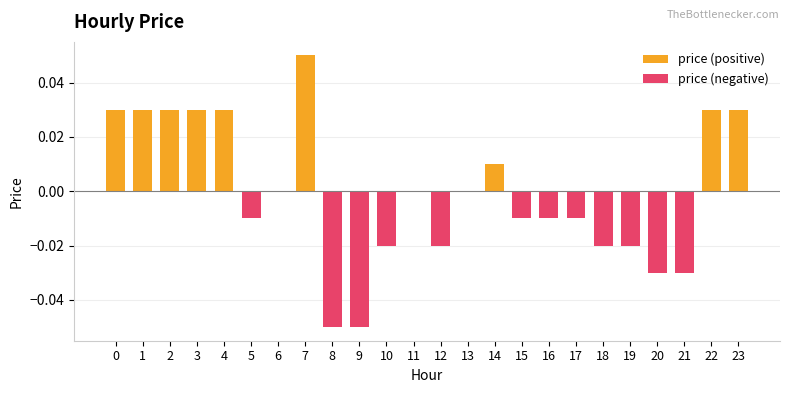

Which category has the lowest value in the price (negative) series?

8